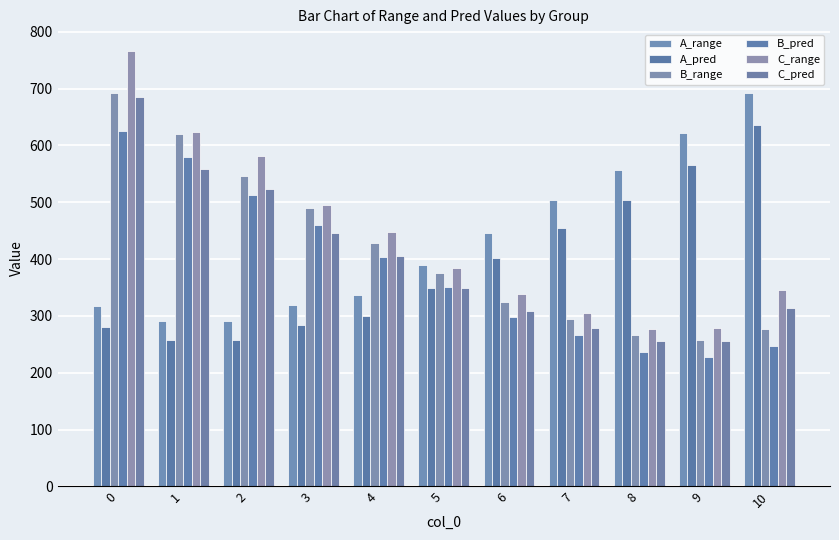

Rank the series by their maximum value, from highest to lowest.

C_range, A_range, B_range, C_pred, A_pred, B_pred